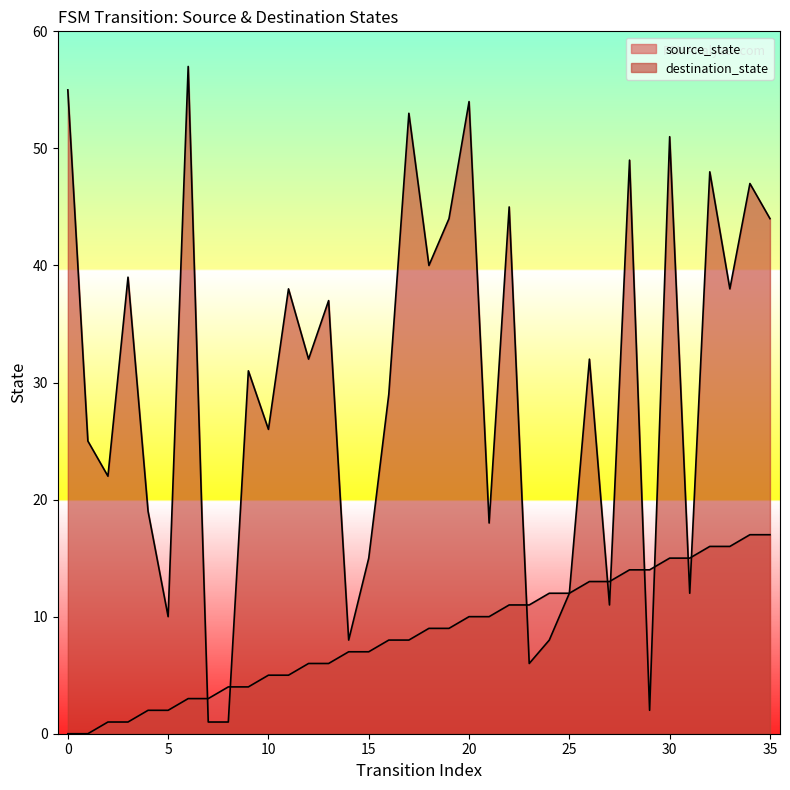

Is it true that source_state equals 23 at 31?

False